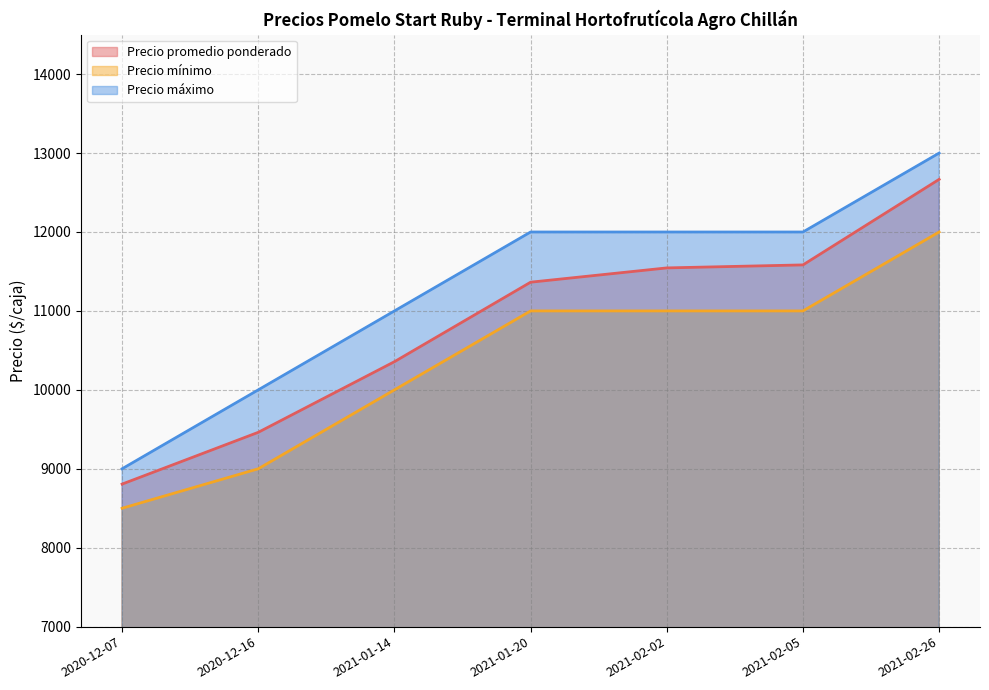

What position from the left is 2021-02-26?

7